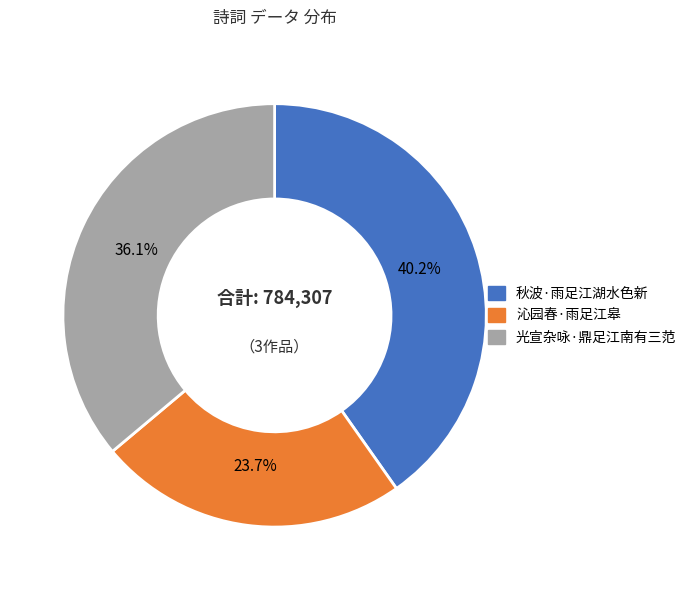

Which has a higher value, 沁园春·雨足江皋 or 秋波·雨足江湖水色新?

秋波·雨足江湖水色新